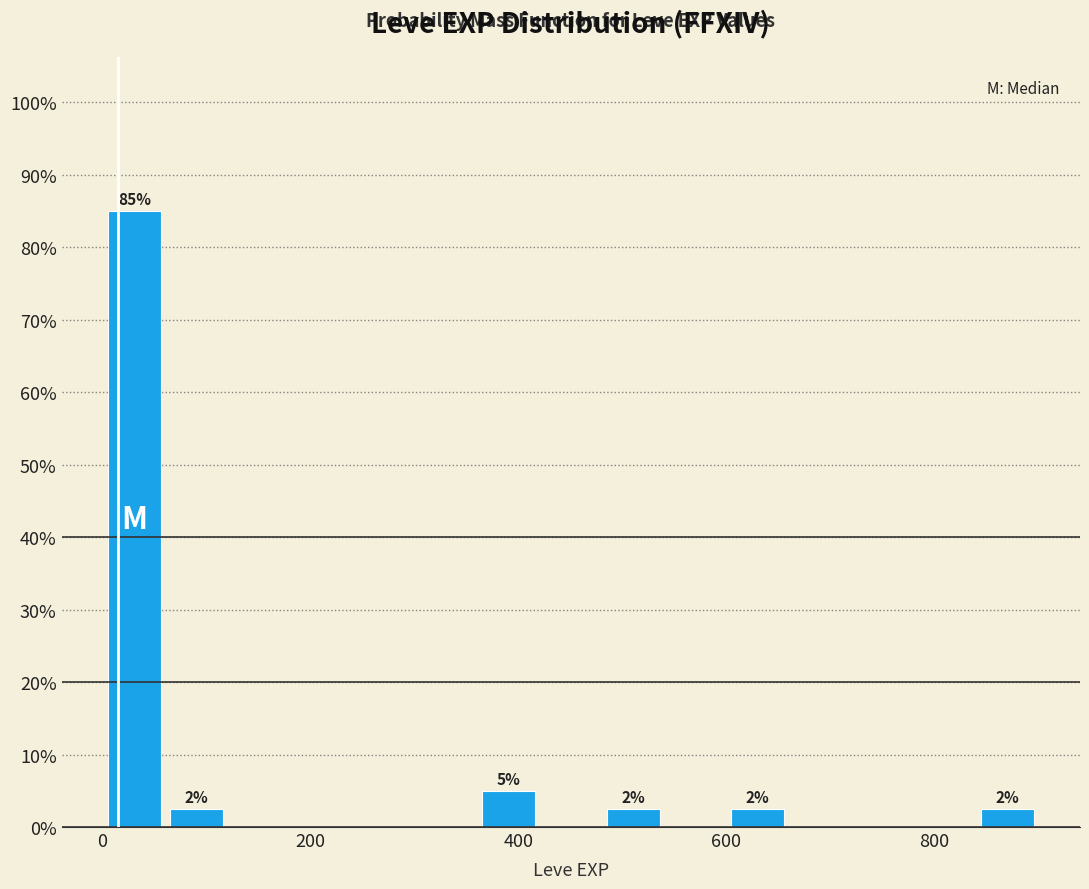

Read against the x-axis, roughly where is the centre of the tallest bar?

40